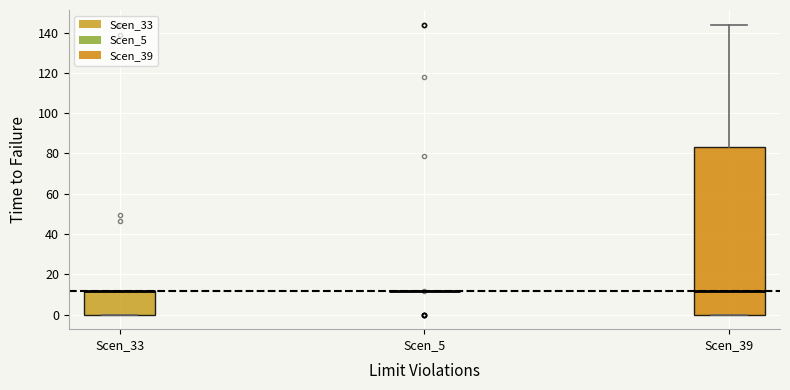

Reading left to right, transcribe this box plot: for each box, give where its median line is, the range the box spans, and where its two whiskers end, as read against the y-axis. The values are not printed on the chart, so give them approximately, as read against the axis.

Scen_33: median 12 (drawn on the box's upper edge), box 0 to 12, whiskers 0 to 12
Scen_5: box collapsed to a line at 12, whiskers 12 to 12
Scen_39: median 12, box 0 to 84, whiskers 0 to 144